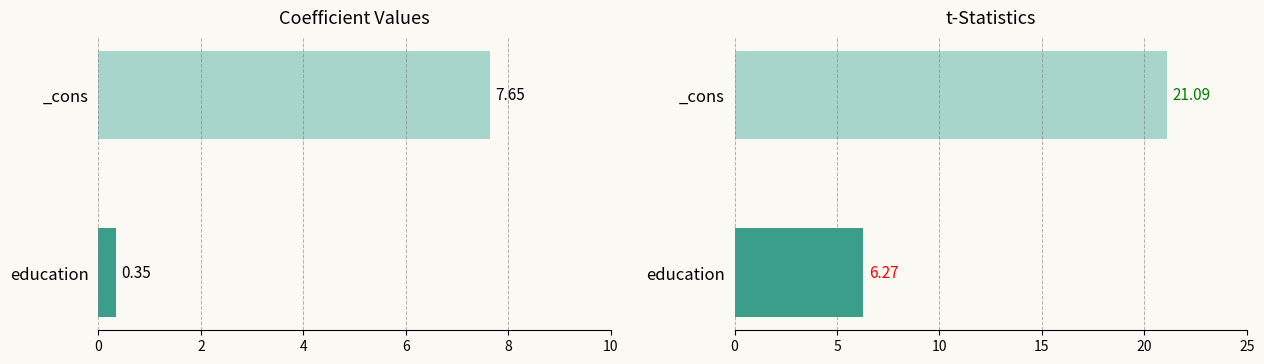

Rank the series by their average value, from highest to lowest.

t, Coef.